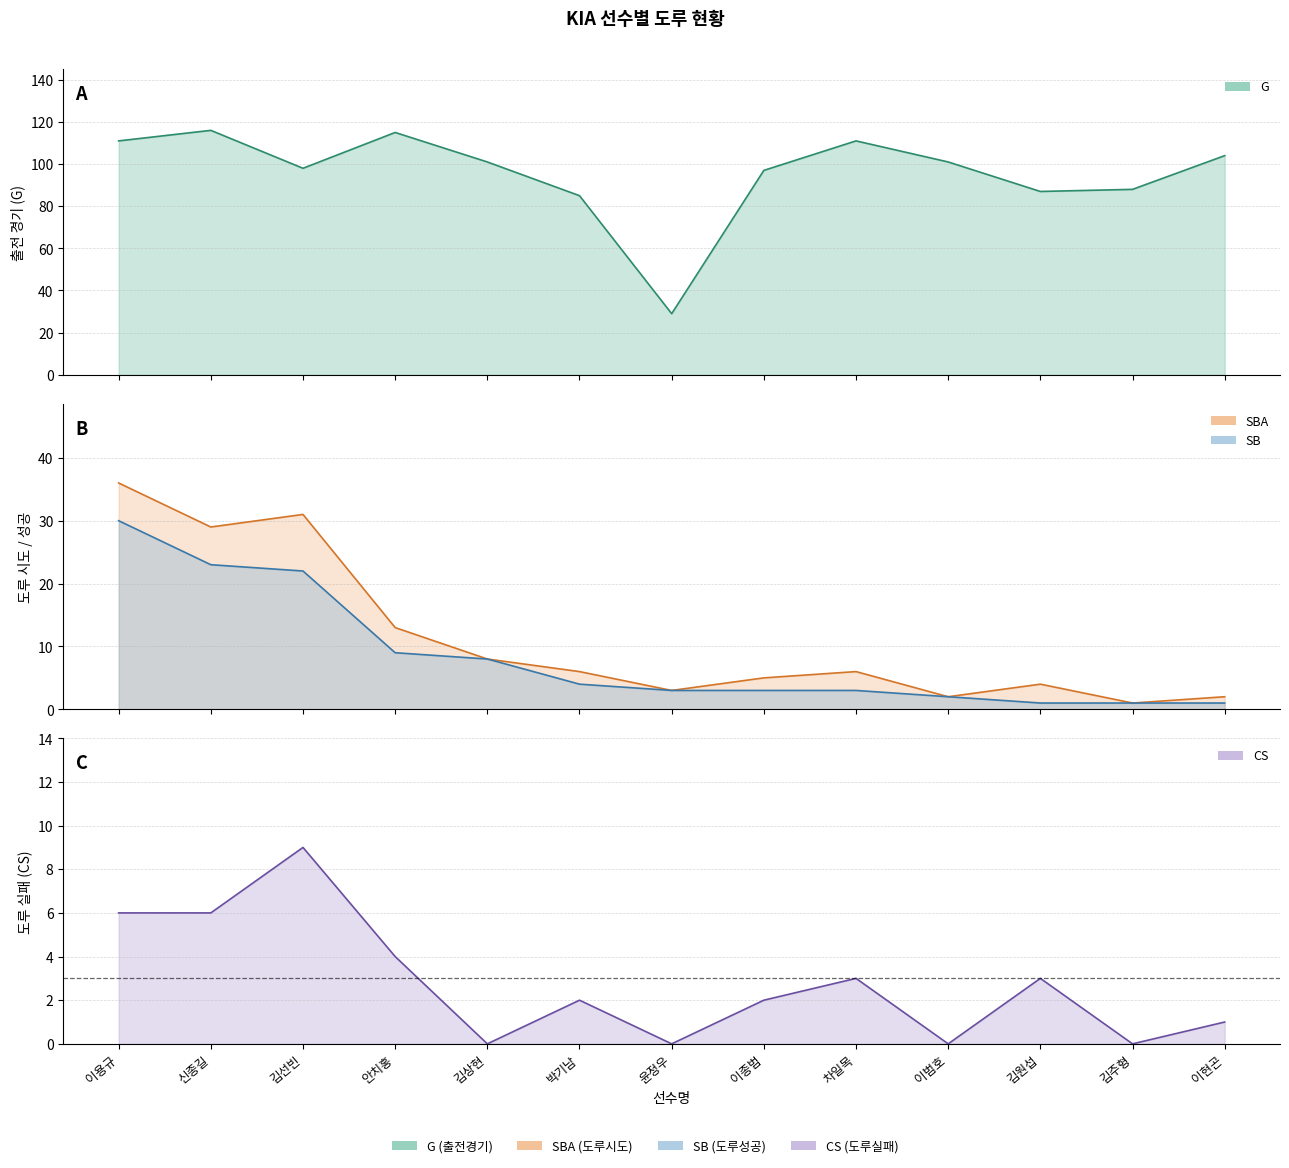

Reading right to left, transcribe all the data shown in this chart.

G: 이현곤=104	김주형=88	김원섭=87	이범호=101	차일목=111	이종범=97	윤정우=29	박기남=85	김상현=101	안치홍=115	김선빈=98	신종길=116	이용규=111
SBA: 이현곤=2	김주형=1	김원섭=4	이범호=2	차일목=6	이종범=5	윤정우=3	박기남=6	김상현=8	안치홍=13	김선빈=31	신종길=29	이용규=36
SB: 이현곤=1	김주형=1	김원섭=1	이범호=2	차일목=3	이종범=3	윤정우=3	박기남=4	김상현=8	안치홍=9	김선빈=22	신종길=23	이용규=30
CS: 이현곤=1	김주형=0	김원섭=3	이범호=0	차일목=3	이종범=2	윤정우=0	박기남=2	김상현=0	안치홍=4	김선빈=9	신종길=6	이용규=6